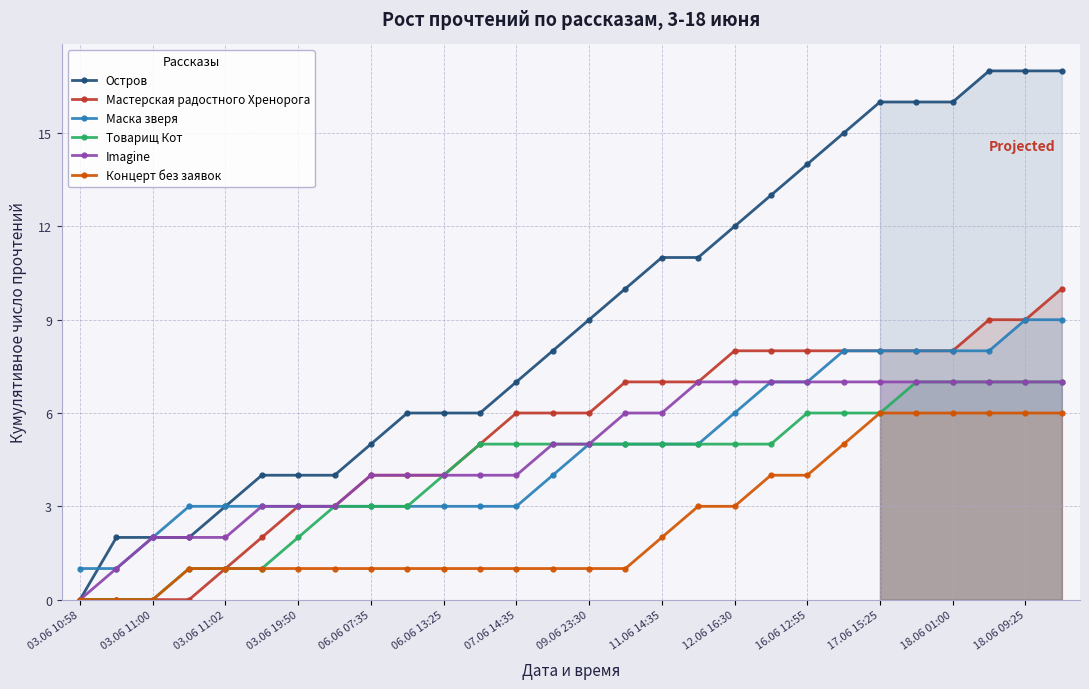

True or false: Остров and Концерт без заявок cross at least once.

False